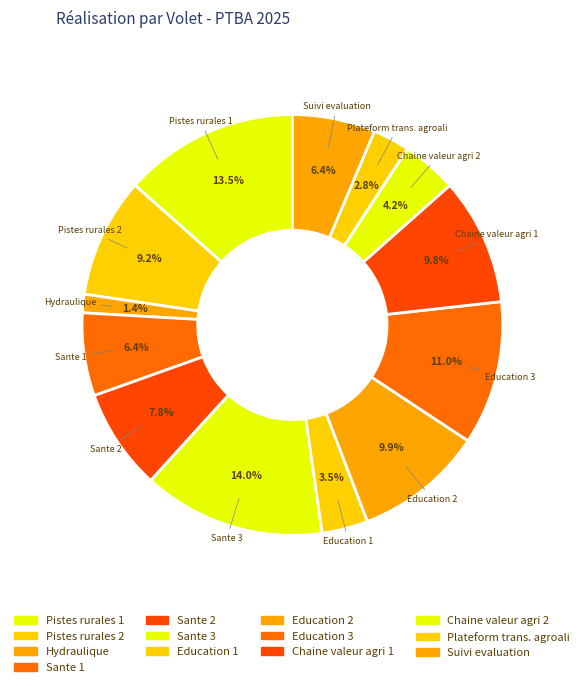

Count the number of slices in the pie.

13